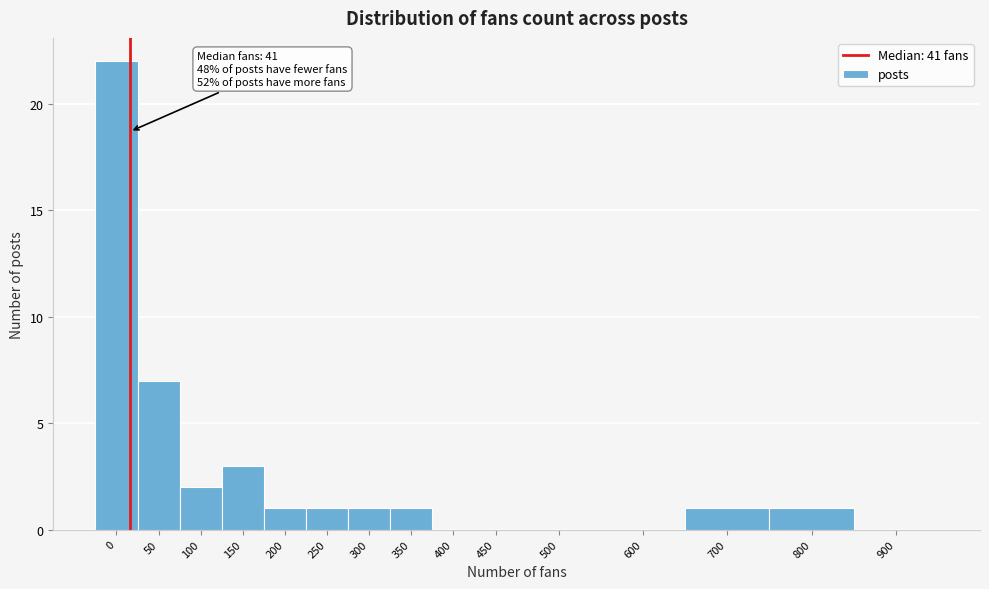

Reading left to right, list all the values displayed in this chart.

0=22	50=7	100=2	150=3	200=1	250=1	300=1	350=1	400=0	450=0	500=0	600=0	700=1	800=1	900=0